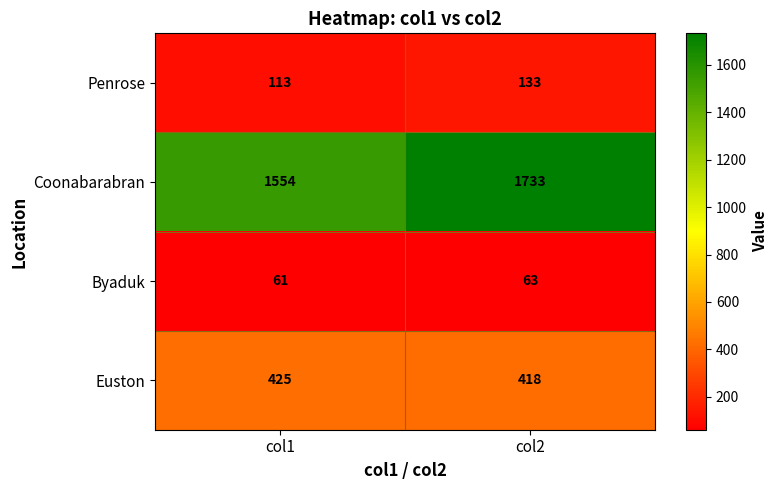

Is it true that Euston equals 418 at col2?

True